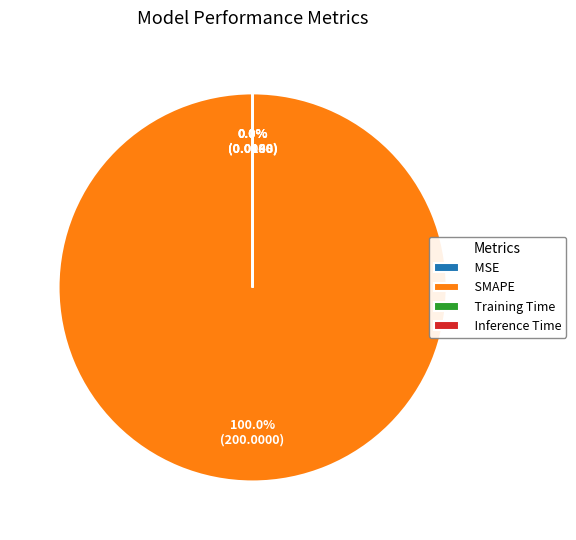

To the nearest percent, what is the average slice percentage?

25%